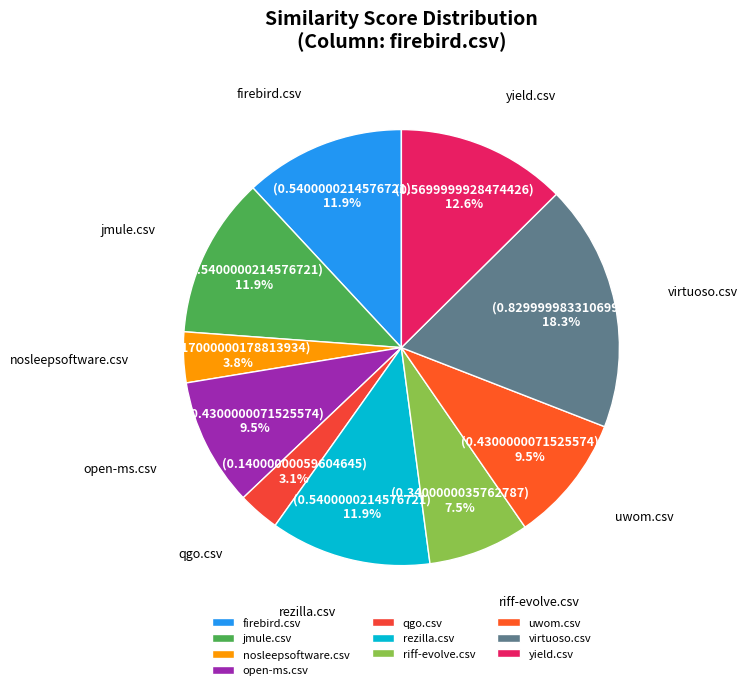

True or false: virtuoso.csv accounts for 18% of the total.

True